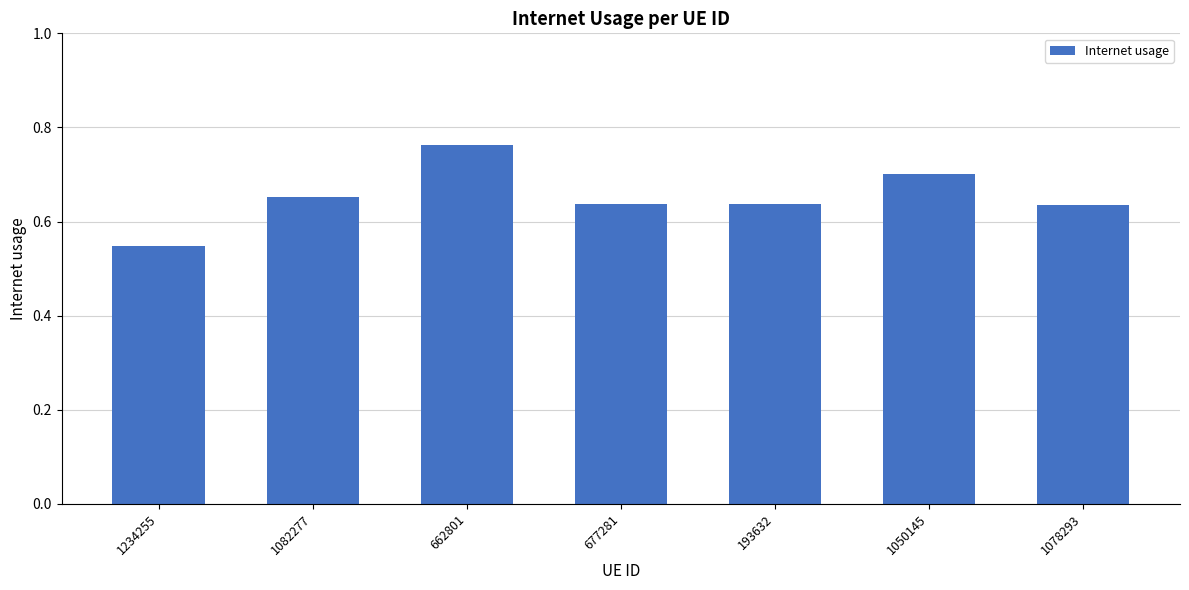

Is it true that the value at 662801 is 0.2?

False